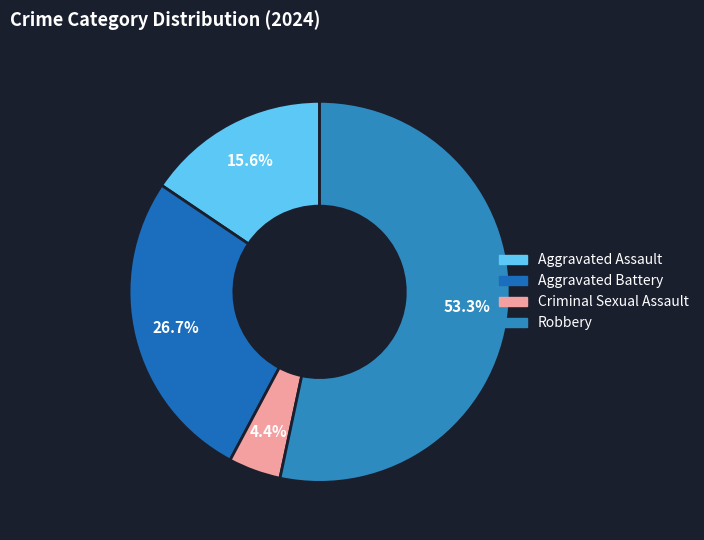

To the nearest percent, what percentage of the pie is Aggravated Battery?

27%